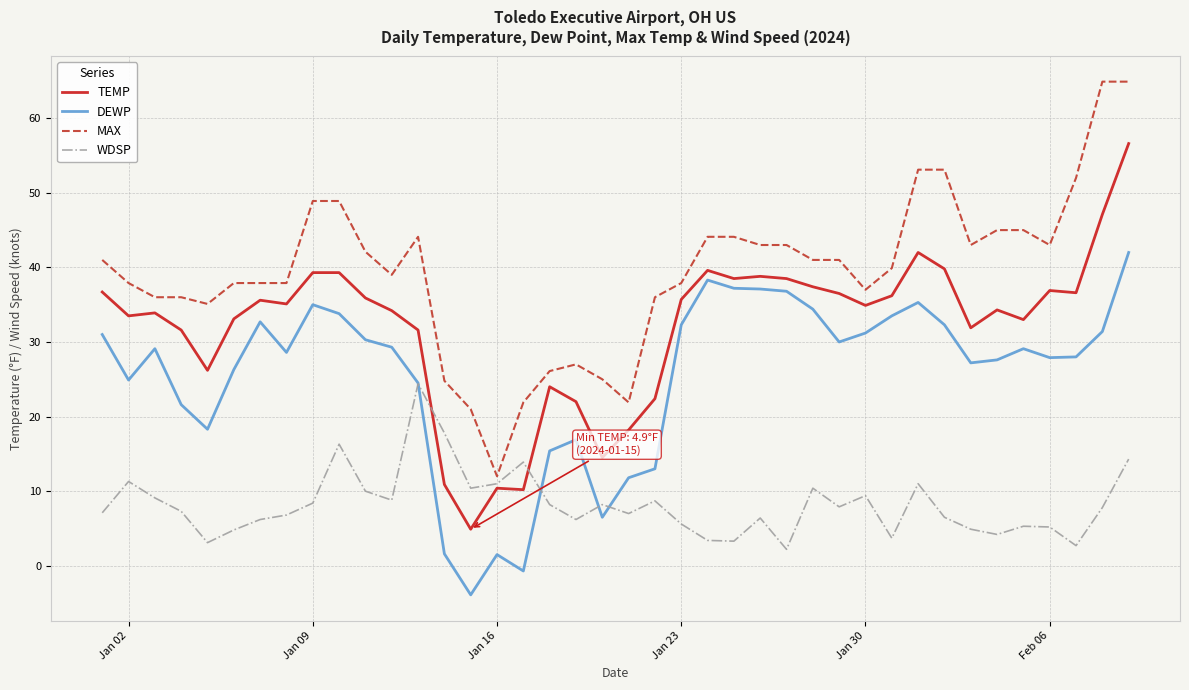

True or false: TEMP and MAX cross at least once.

False